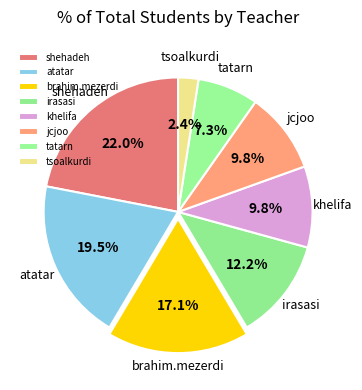

The irasasi slice represents 6% of the pie. True or false?

False